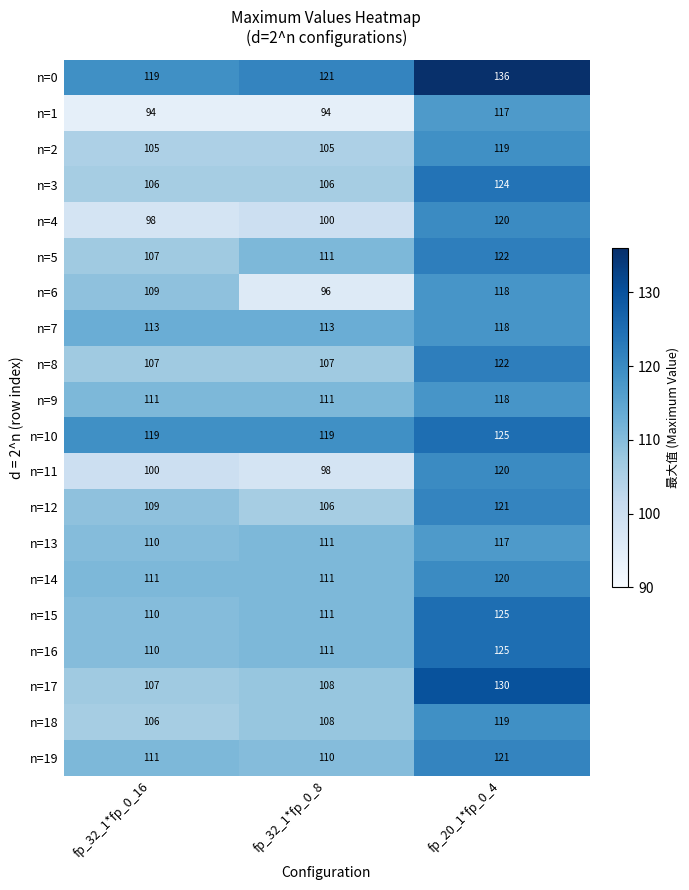

What is the sum of all n=17 values?

345